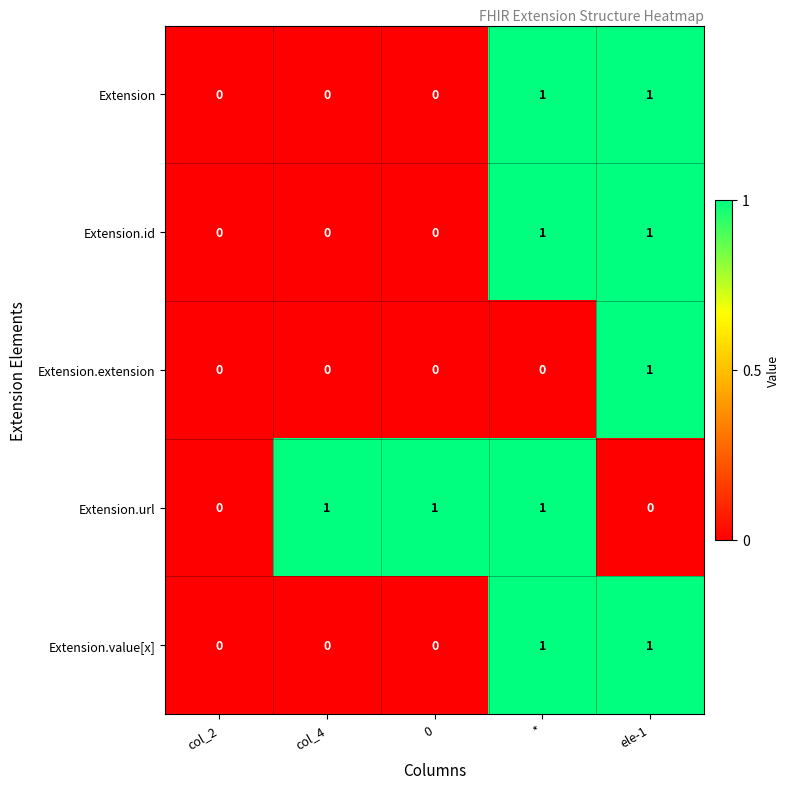

What is the sum of all Extension.url values?

3